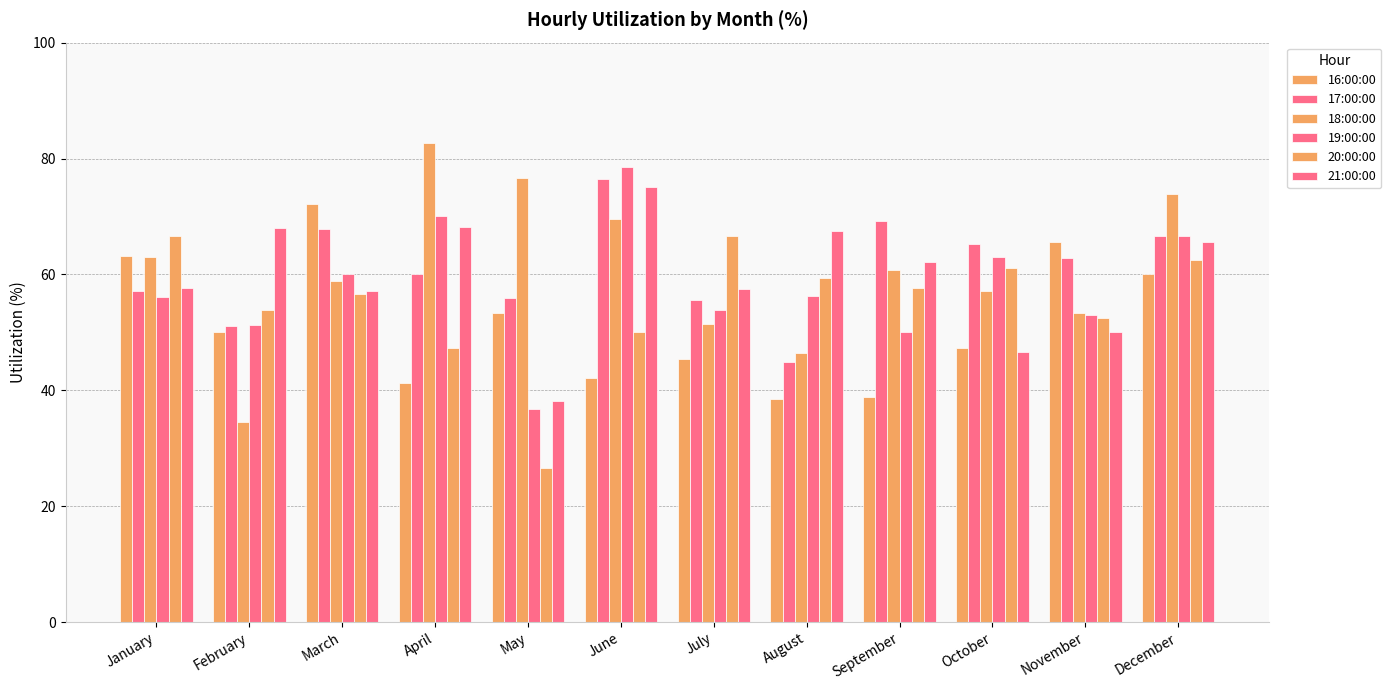

Are the bars grouped side by side (vs. stacked)?

Yes